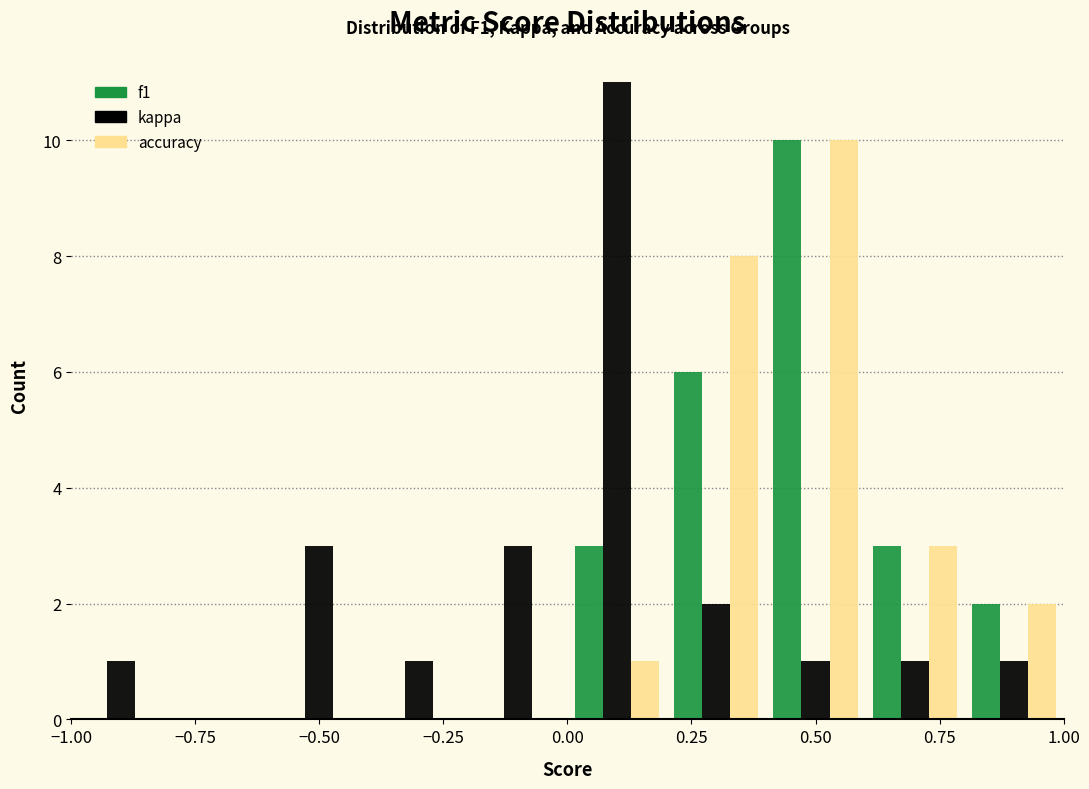

In the kappa series, which range on the x-axis has the tallest bar?

0.0 to 0.2